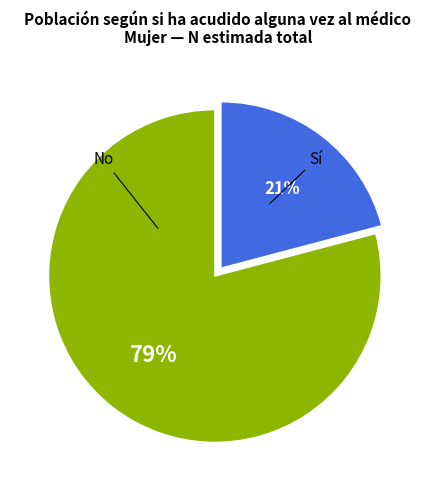

To the nearest percent, what is the difference between the largest and smallest slice percentages?

58%